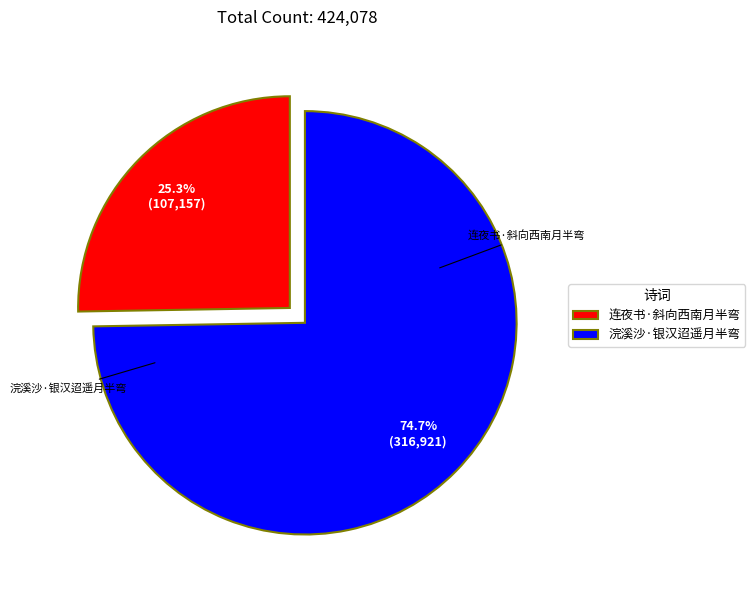

What is the largest slice in the pie chart?

浣溪沙·银汉迢遥月半弯